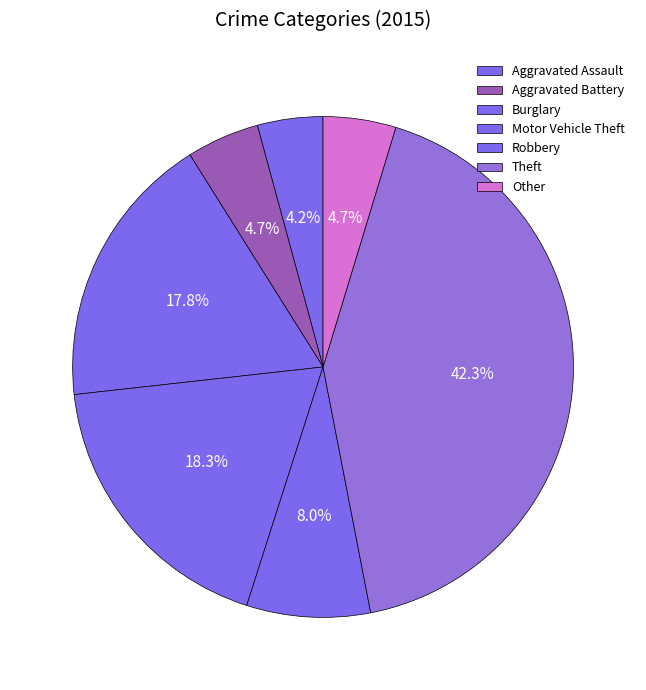

Which slice is the largest?

Theft